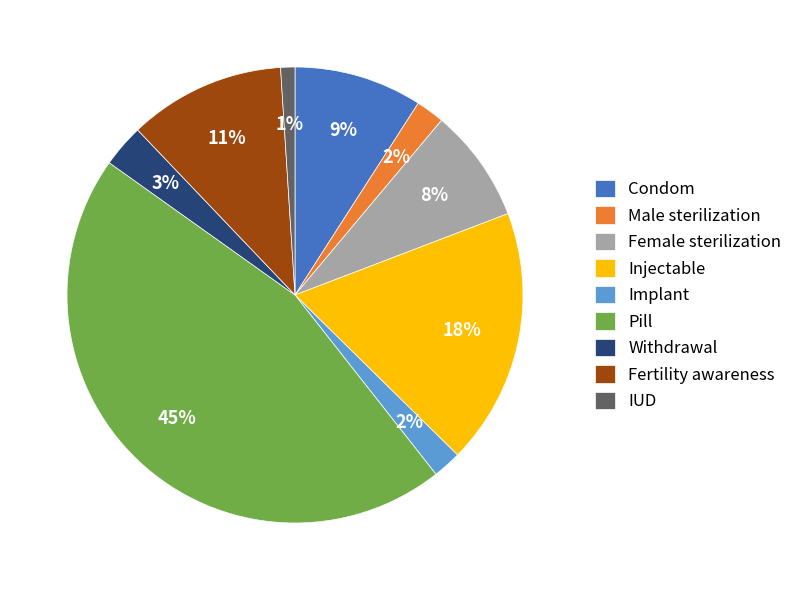

The Condom slice represents 1% of the pie. True or false?

False